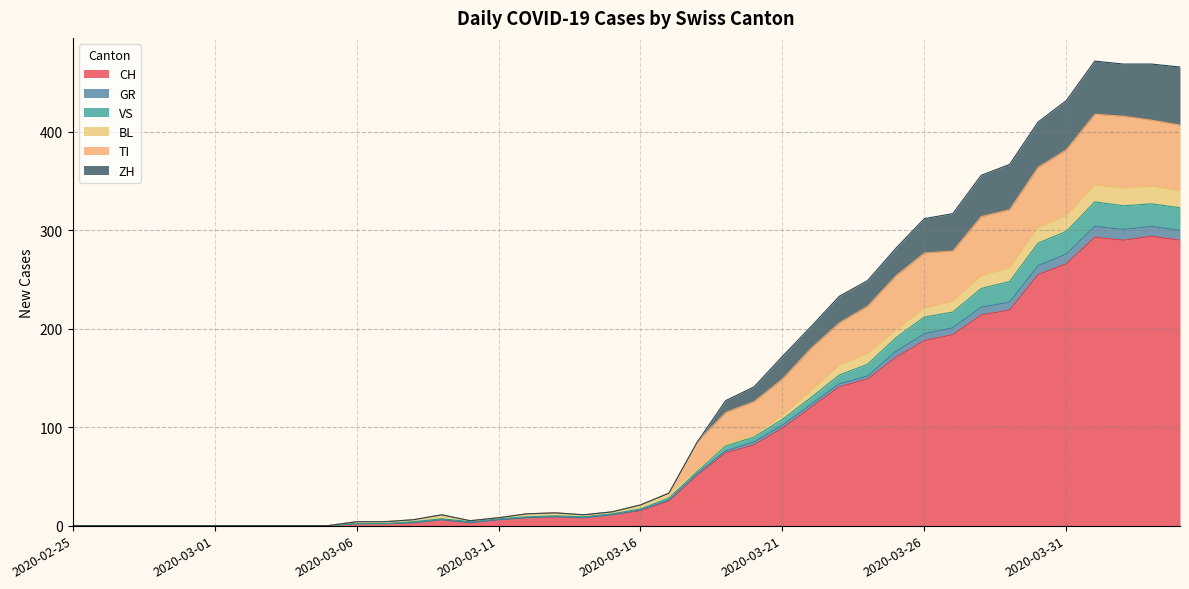

How many interior local peaks does the TI series have?

3